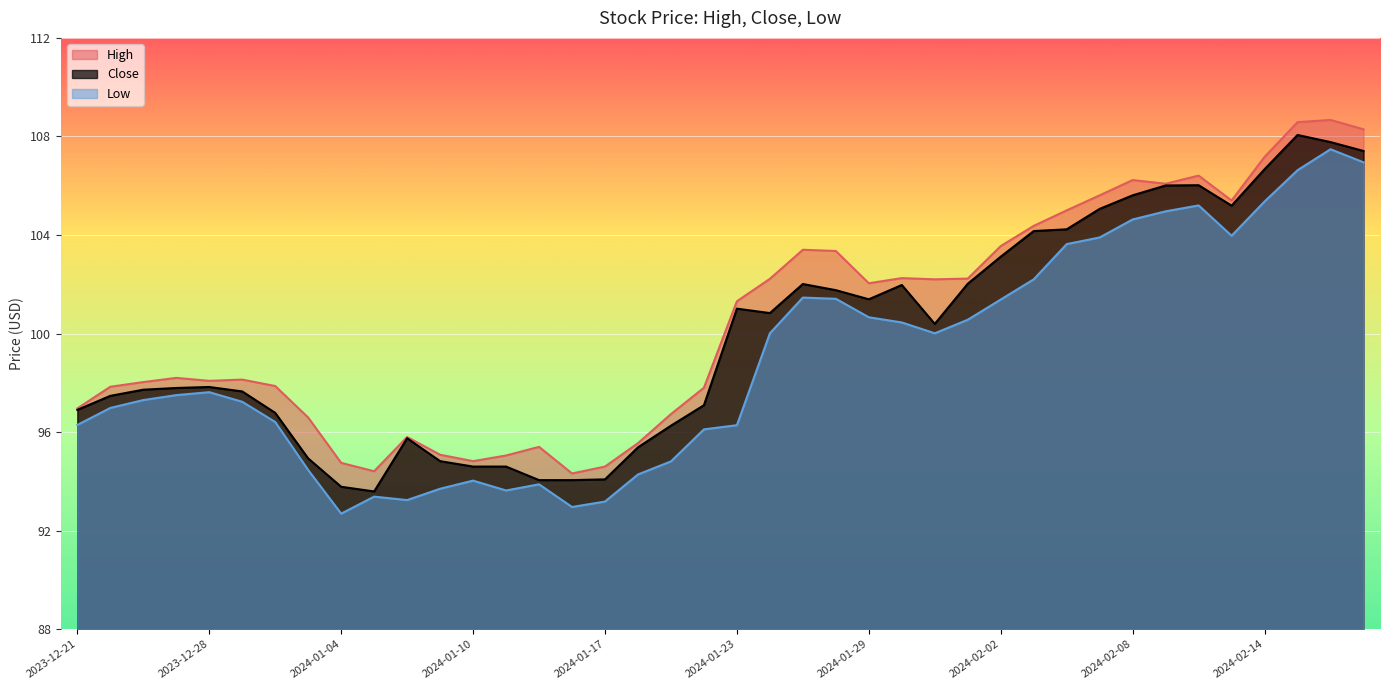

Between 2023-12-27 and 2024-01-25, which is larger?

2024-01-25